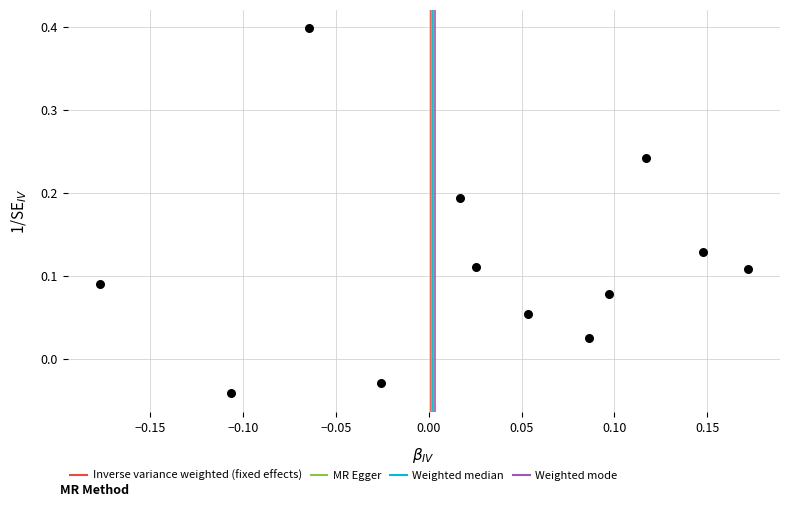

What is the range of X values (max minus min)?

0.3